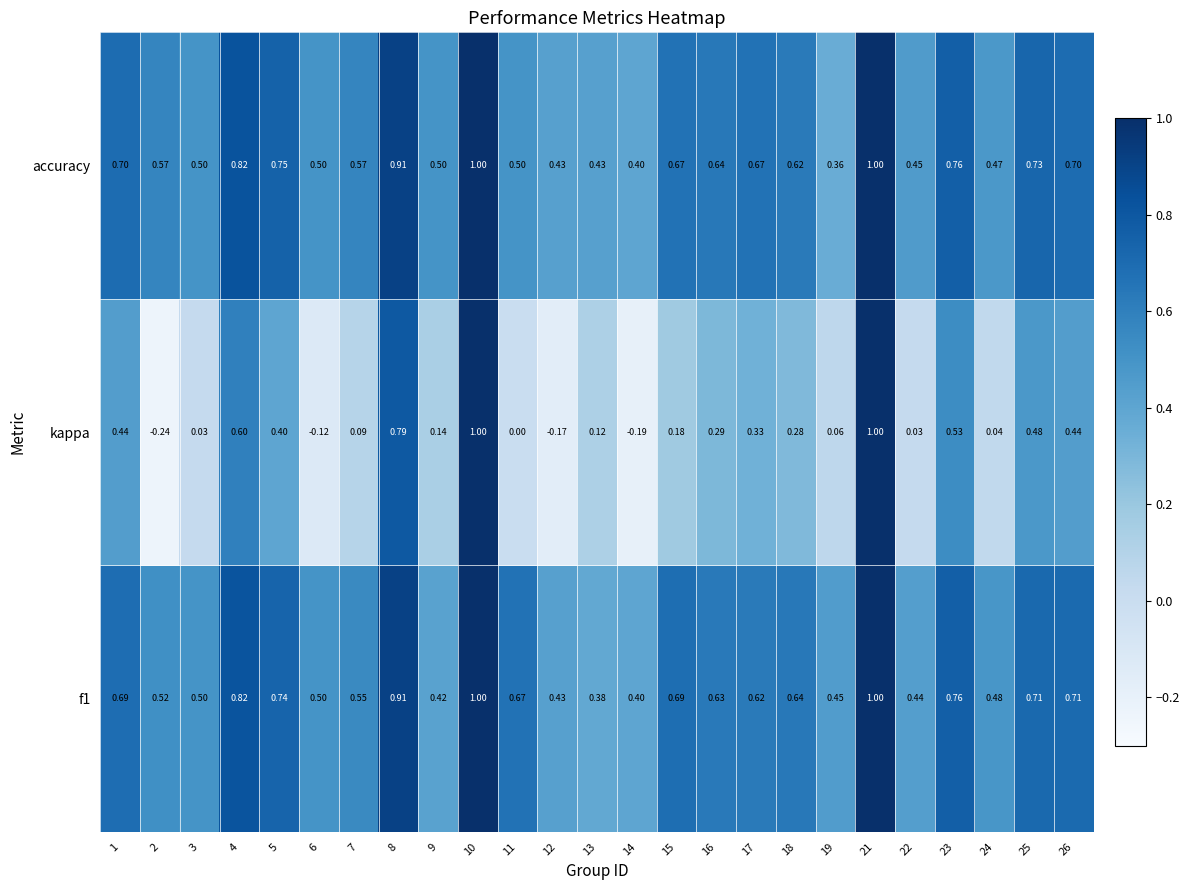

Which series changed the most between 9 and 23?

kappa